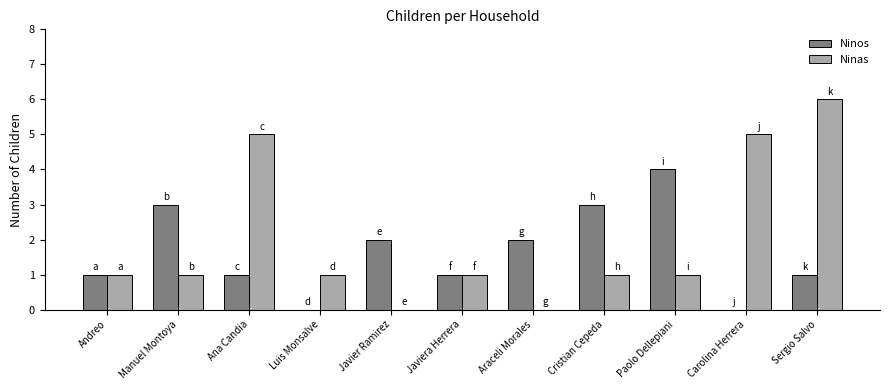

Reading left to right, list all the values displayed in this chart.

Ninos: Andreo=1	Manuel Montoya=3	Ana Candia=1	Luis Monsalve=0	Javier Ramirez=2	Javiera Herrera=1	Araceli Morales=2	Cristian Cepeda=3	Paolo Dellepiani=4	Carolina Herrera=0	Sergio Salvo=1
Ninas: Andreo=1	Manuel Montoya=1	Ana Candia=5	Luis Monsalve=1	Javier Ramirez=0	Javiera Herrera=1	Araceli Morales=0	Cristian Cepeda=1	Paolo Dellepiani=1	Carolina Herrera=5	Sergio Salvo=6